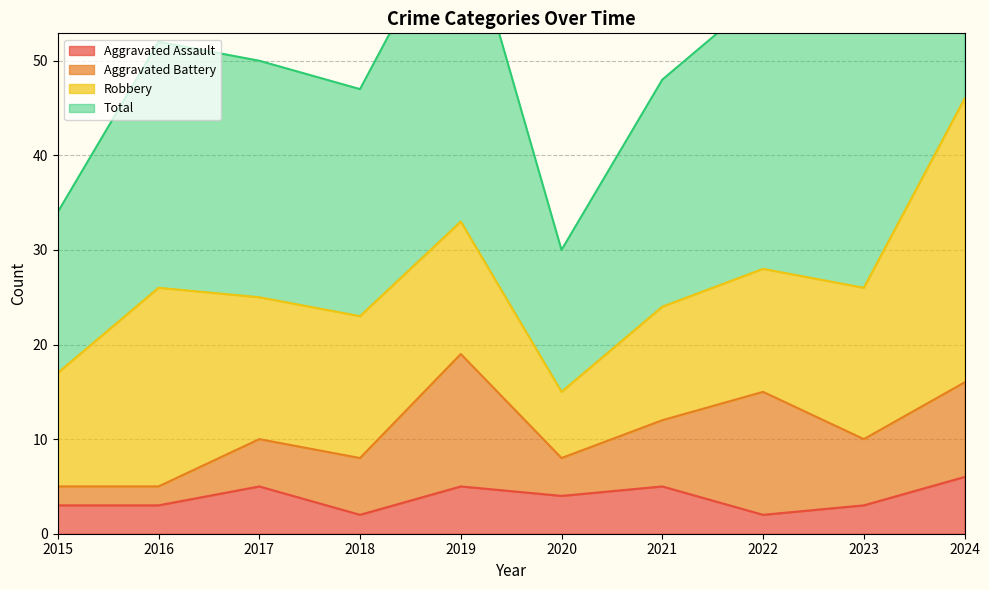

What is the value of the Aggravated Assault point at the 6th from the left?

4